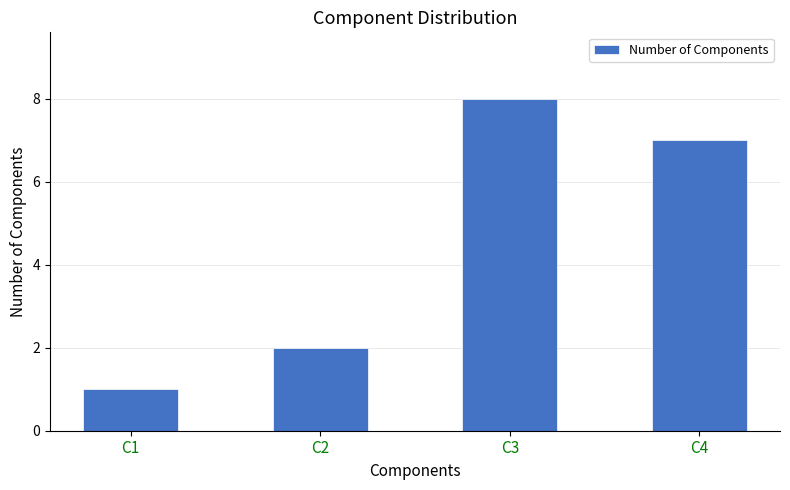

Reading left to right, what are all the values shown in this chart?

C1=1	C2=2	C3=8	C4=7